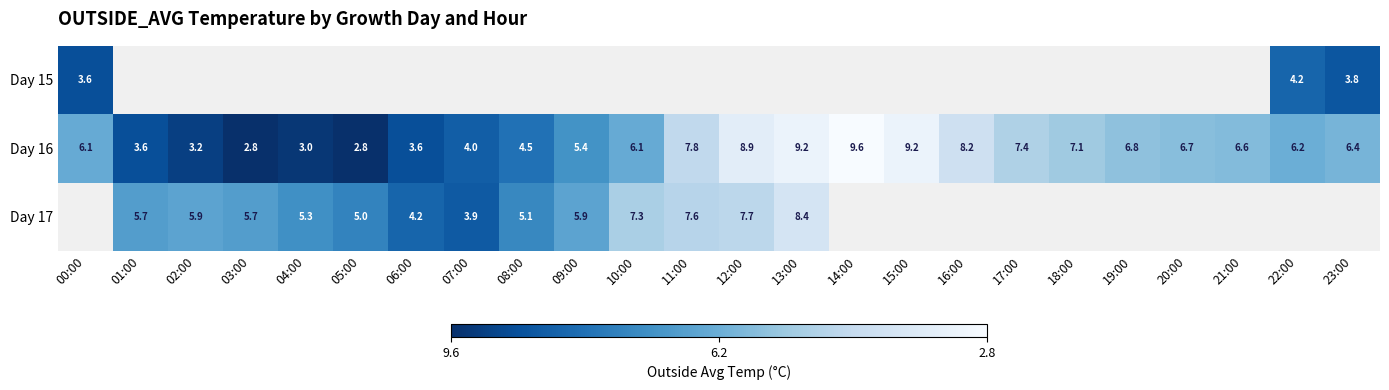

The Day 16 series shows 3.6 at 06:00. True or false?

True